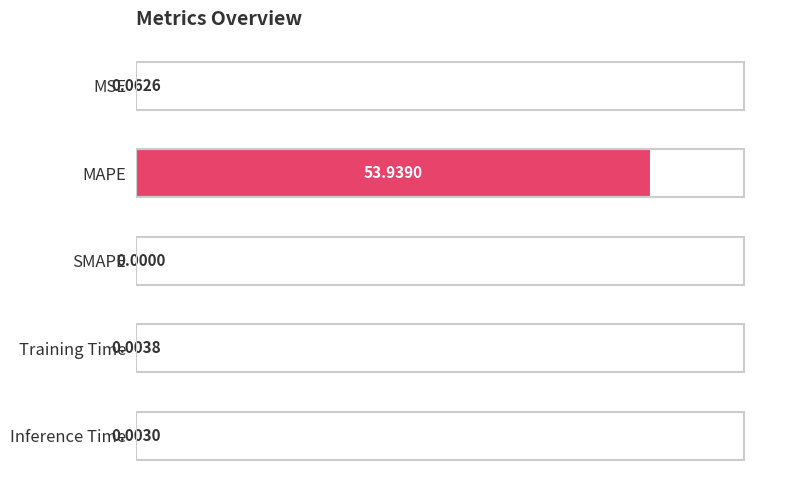

Which has a higher value, SMAPE or Training Time?

Training Time